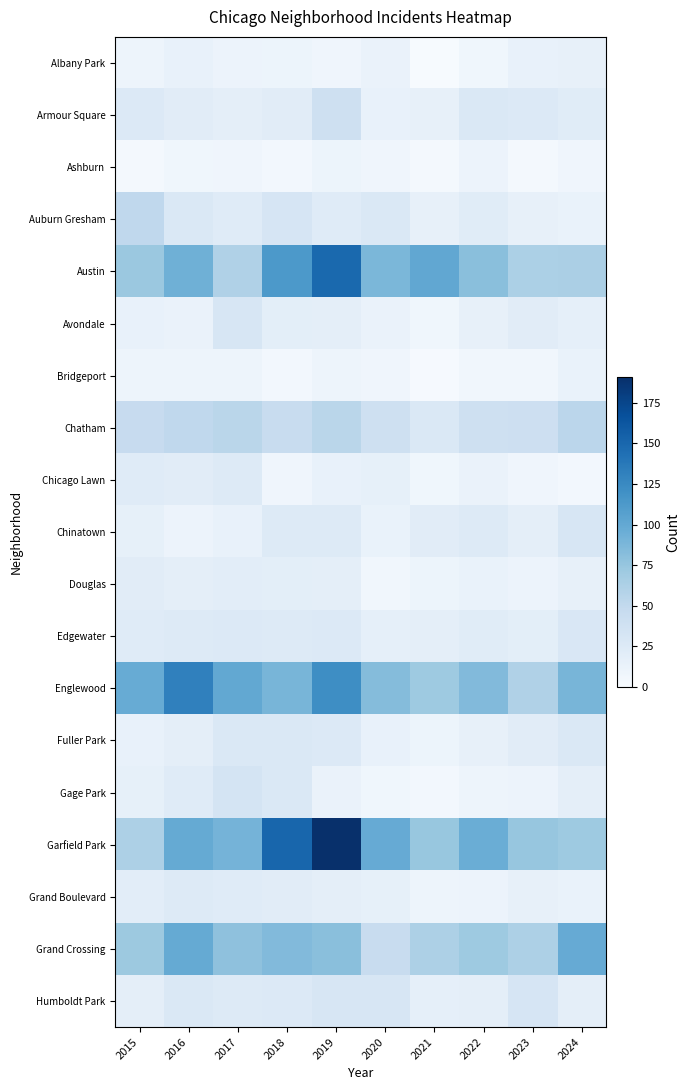

Which series has the widest spread of values?

Garfield Park